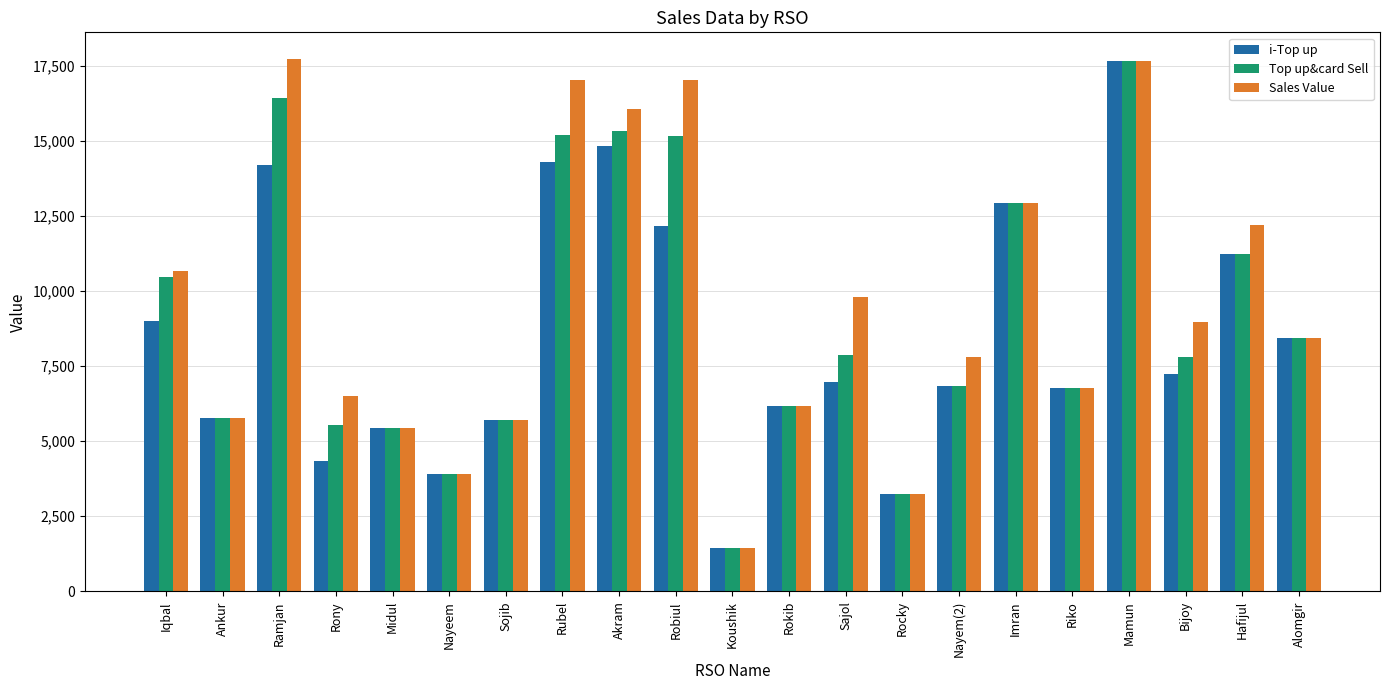

At which label is i-Top up closest to 9554?

Iqbal